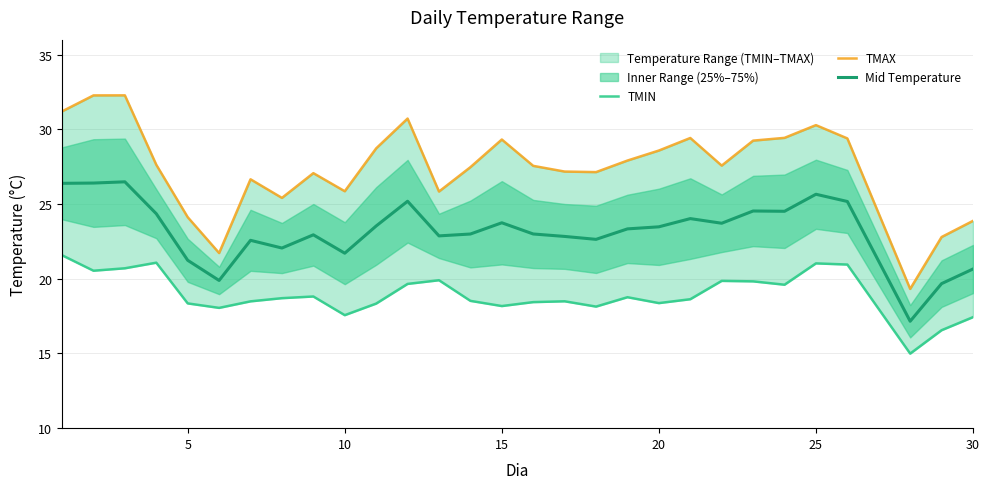

What is the difference between the Mid Temperature values at 5 and 15?

2.5